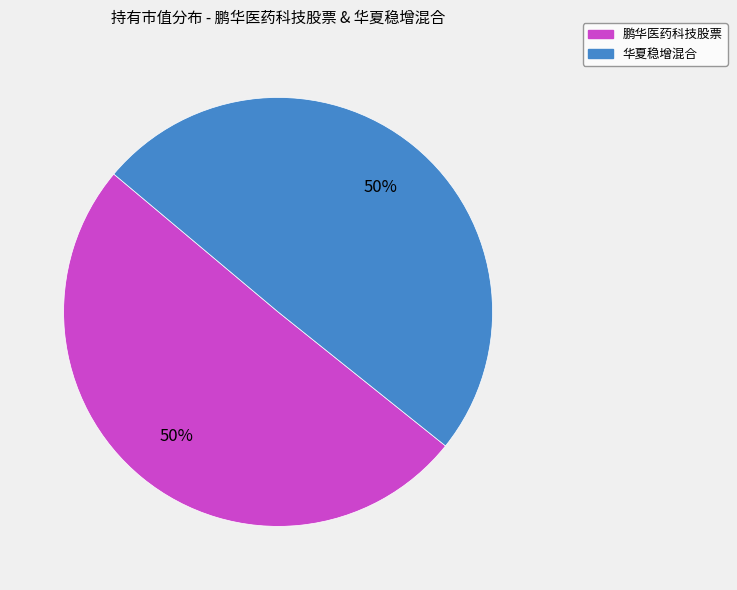

Combined, do 华夏稳增混合 and 鹏华医药科技股票 account for over 50%?

Yes